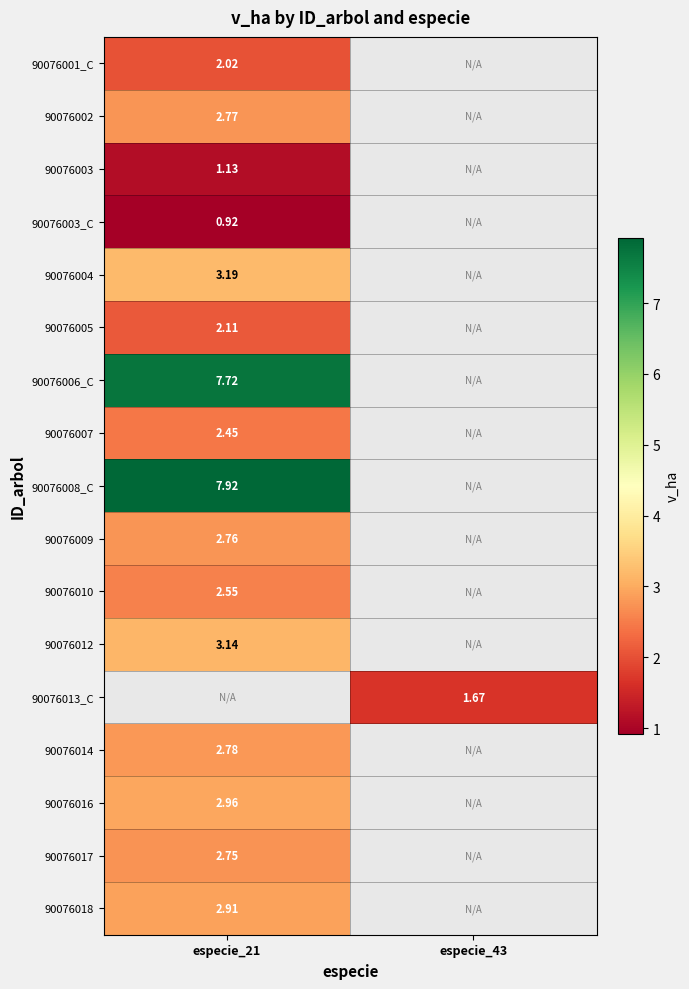

Is the value of 90076018 at especie_21 greater than the value of 90076012 at especie_21?

No